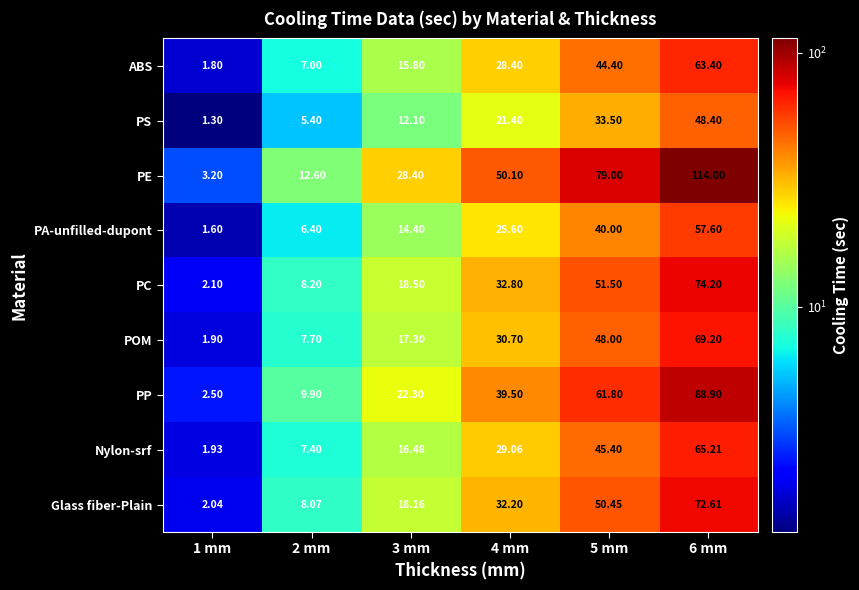

Which series has the largest total across all categories?

PE